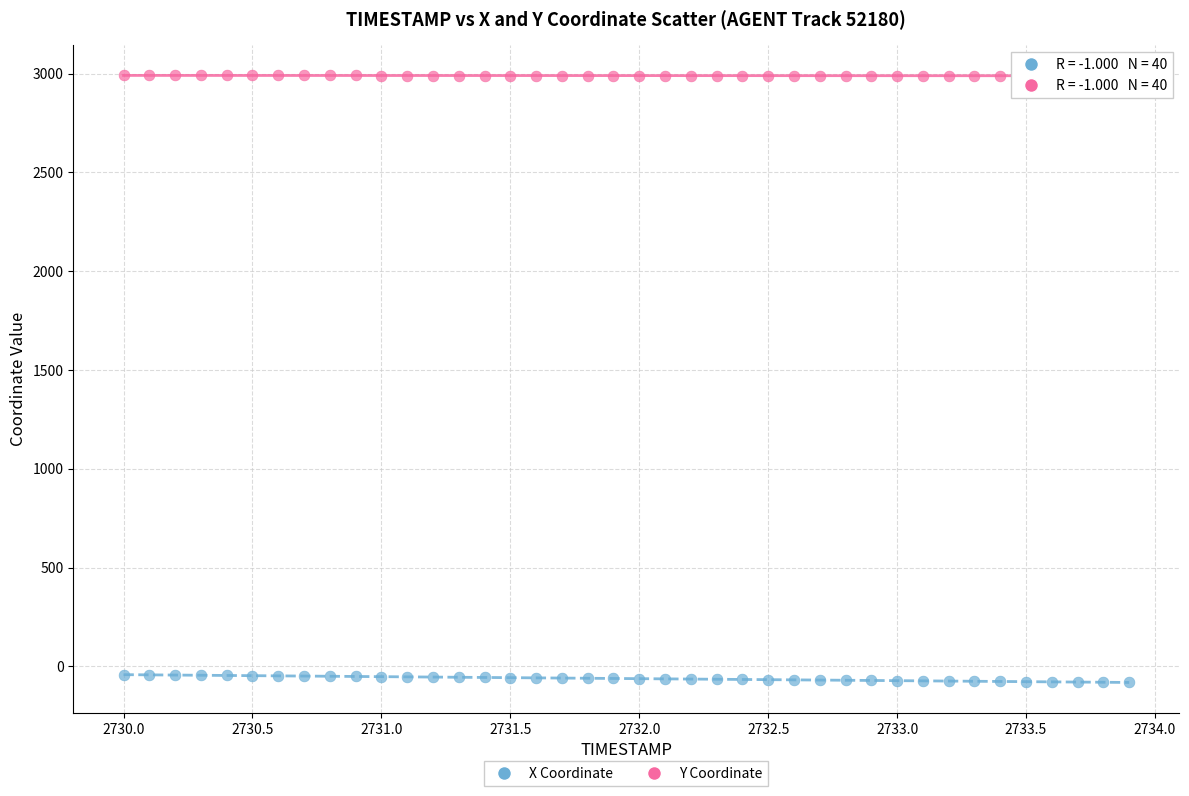

Which series has the largest Y range (max minus min)?

X Coordinate